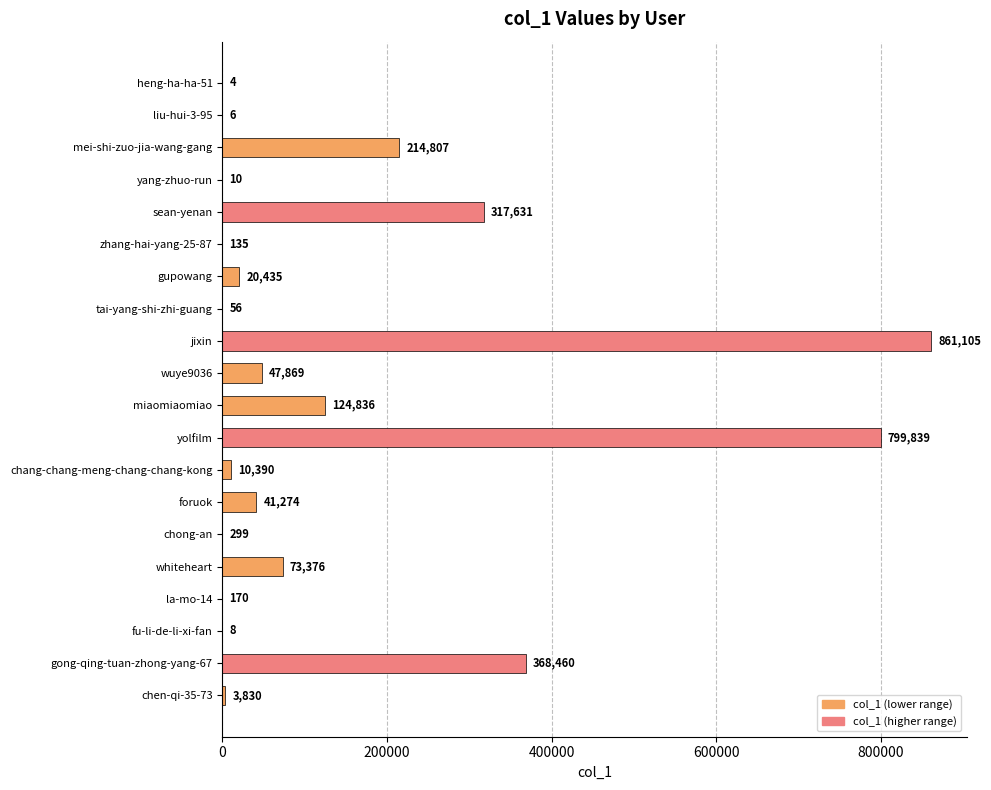

The chart shows a value of 115635 at whiteheart. True or false?

False